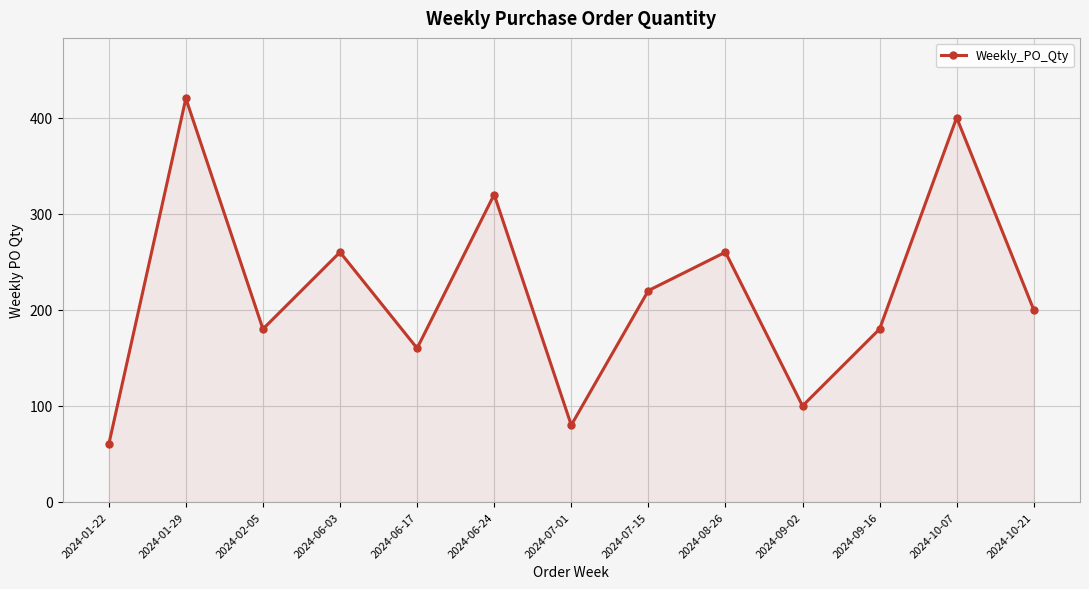

What is the minimum value shown in the chart?

60